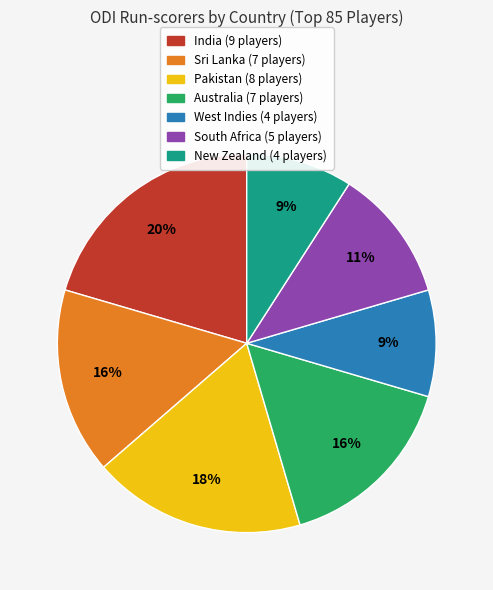

Which slice is the largest?

India